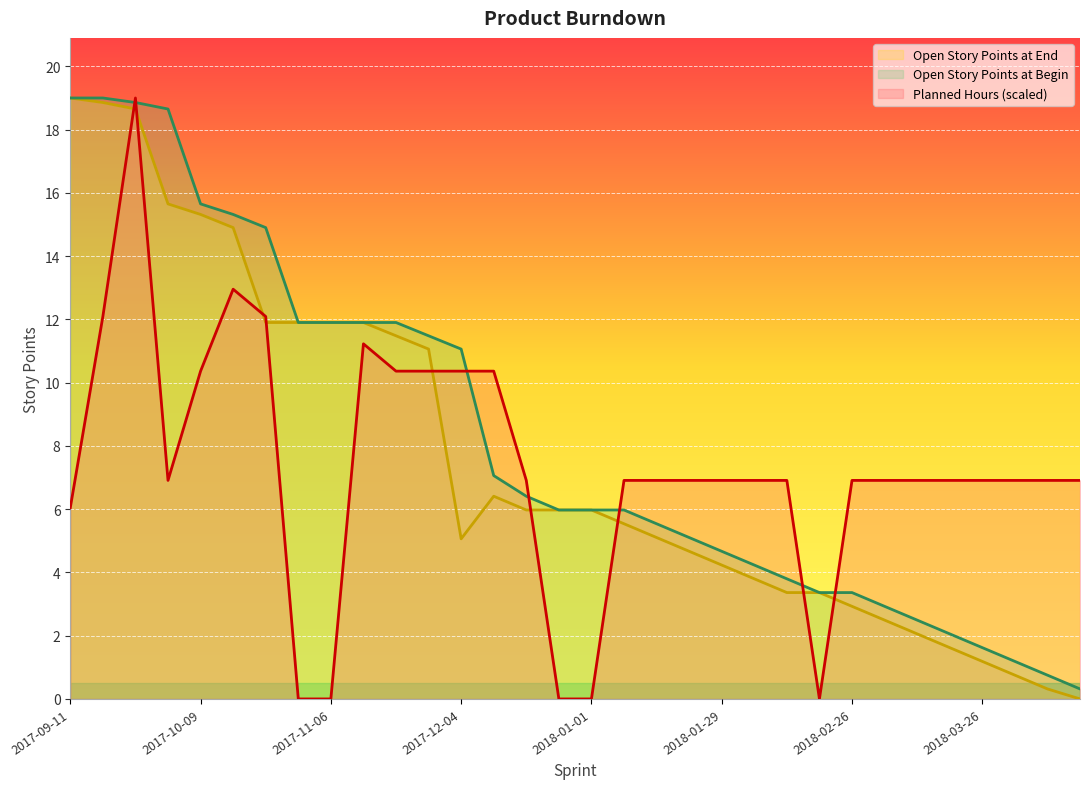

Reading left to right, list all the values displayed in this chart.

Planned Hours: 6.0	12.1	19.0	6.9	10.4	13.0	12.1	0.0	0.0	11.2	10.4	10.4	10.4	10.4	6.9	0.0	0.0	6.9	6.9	6.9	6.9	6.9	6.9	0.0	6.9	6.9	6.9	6.9	6.9	6.9	6.9	6.9
Open Story Points at End: 19.0	18.9	18.7	15.7	15.3	14.9	11.9	11.9	11.9	11.9	11.5	11.1	5.1	6.4	6.0	6.0	6.0	5.5	5.1	4.7	4.2	3.8	3.4	3.4	2.9	2.5	2.1	1.6	1.2	0.8	0.3	0.0
Open Story Points at Begin: 19.0	19.0	18.9	18.7	15.7	15.3	14.9	11.9	11.9	11.9	11.9	11.5	11.1	7.1	6.4	6.0	6.0	6.0	5.5	5.1	4.7	4.2	3.8	3.4	3.4	2.9	2.5	2.1	1.6	1.2	0.8	0.3